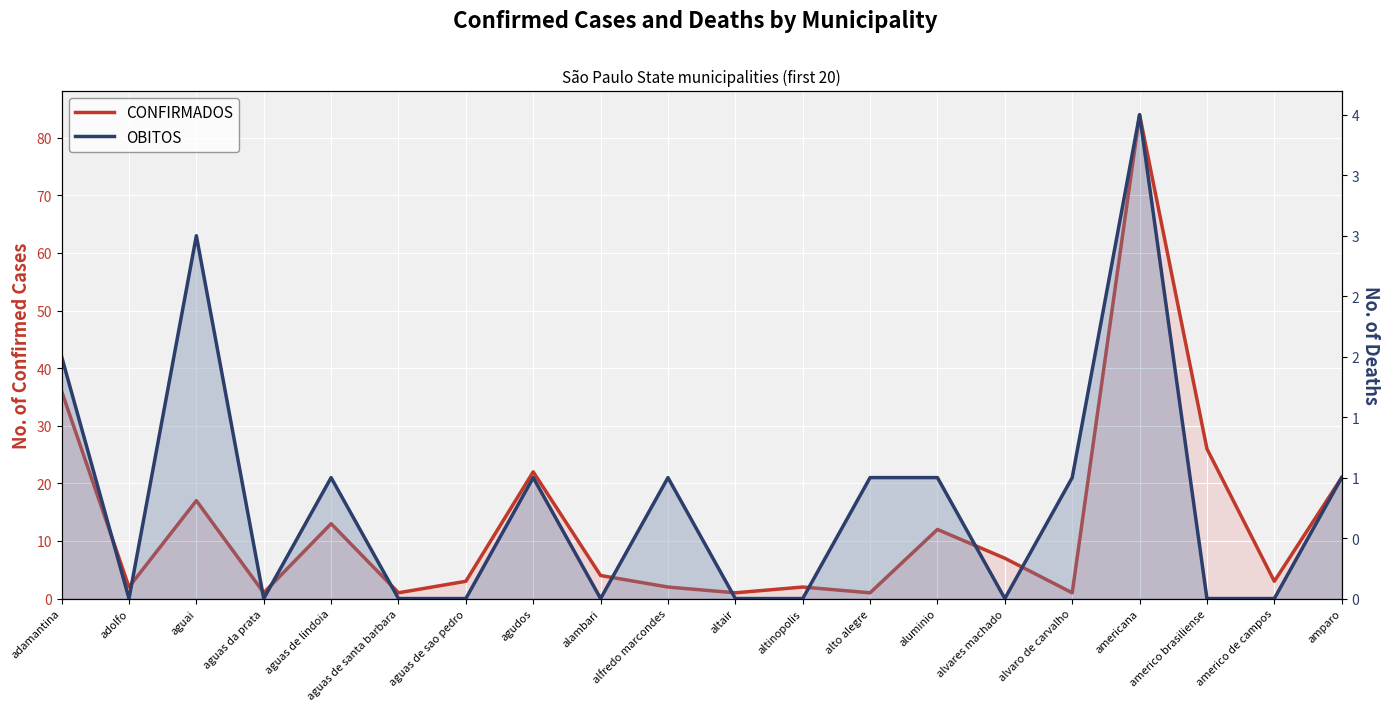

Between altinopolis and alfredo marcondes, which is larger?

altinopolis